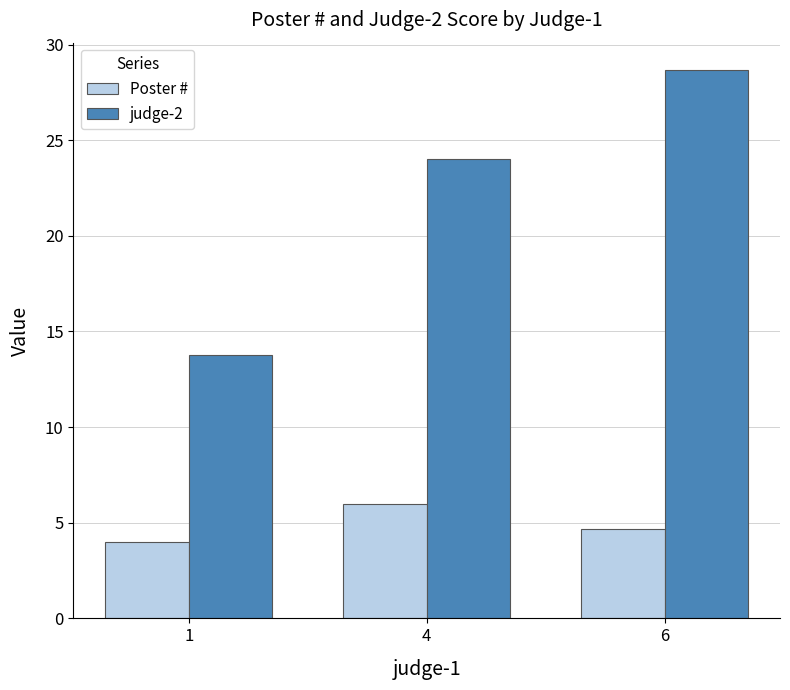

How many series are shown in this chart?

2